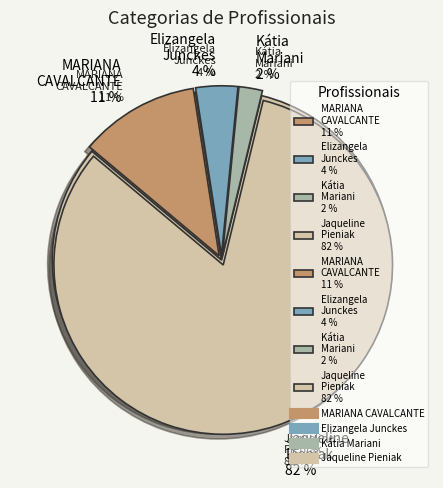

Approximately how many times larger is the value at Kátia Mariani compared to Elizangela Cristina Junckes?

0.6